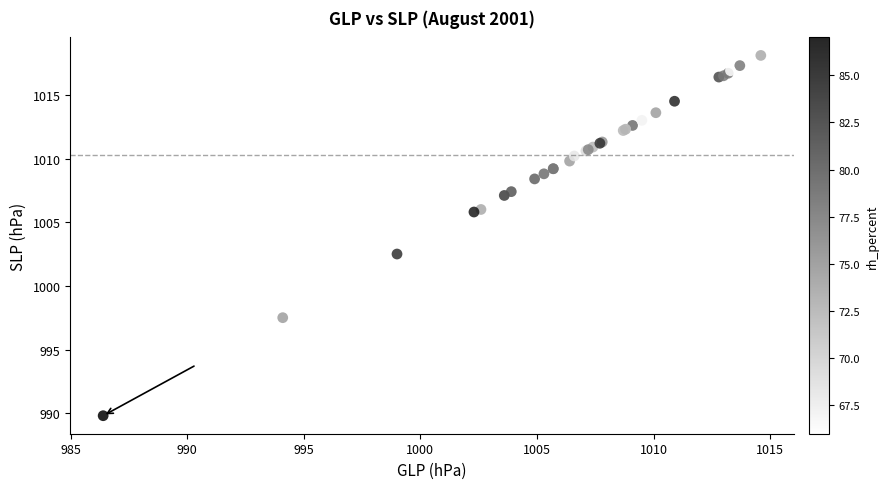

What Y value in the scatter plot is closest to 1003?

1002.5